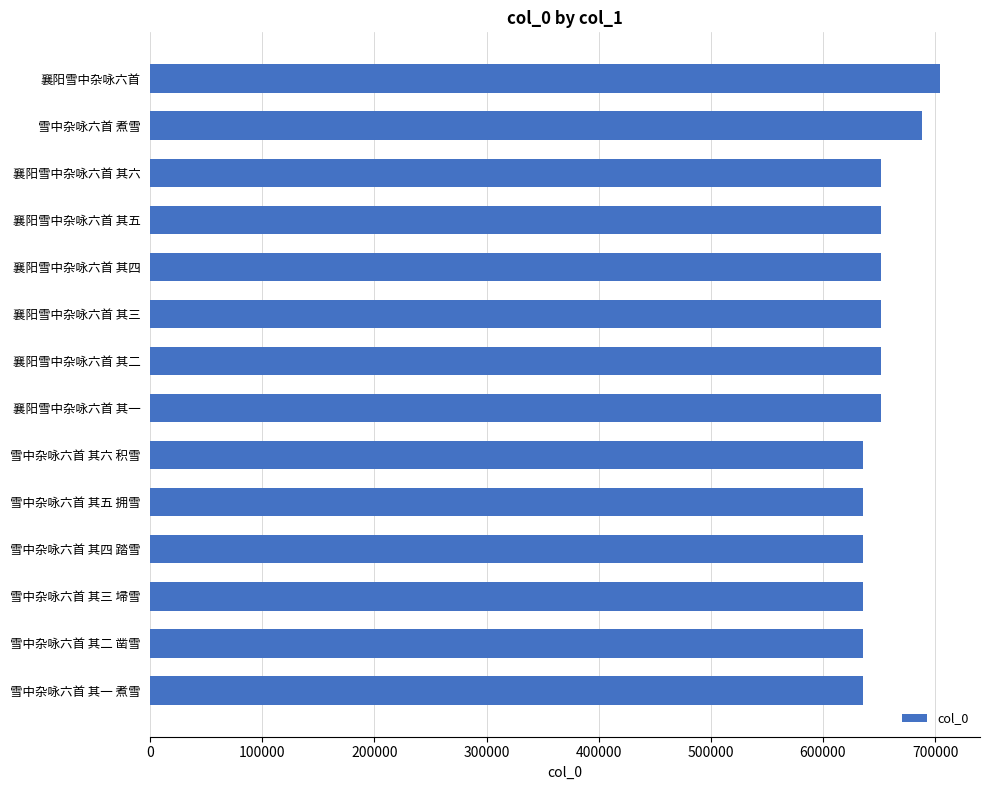

What is the value of the 1st bar from the top?

704803